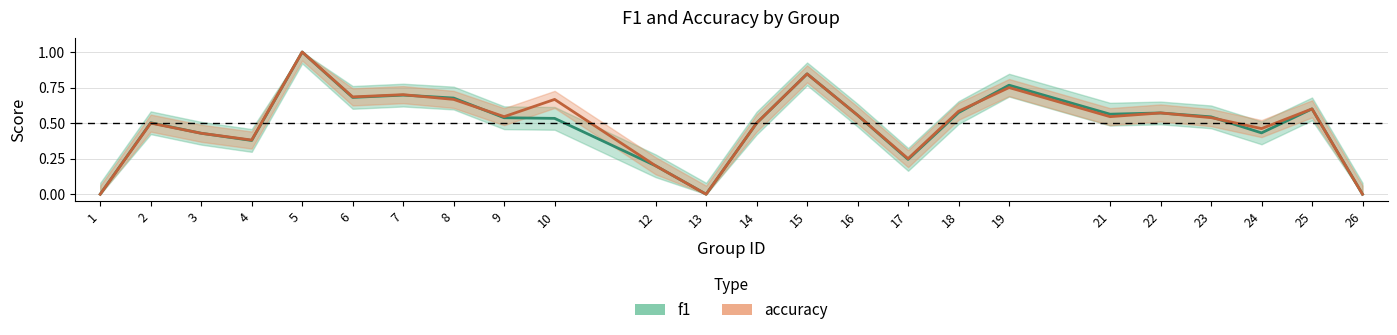

What is the difference between the maximum and minimum values in the accuracy series?

1.0